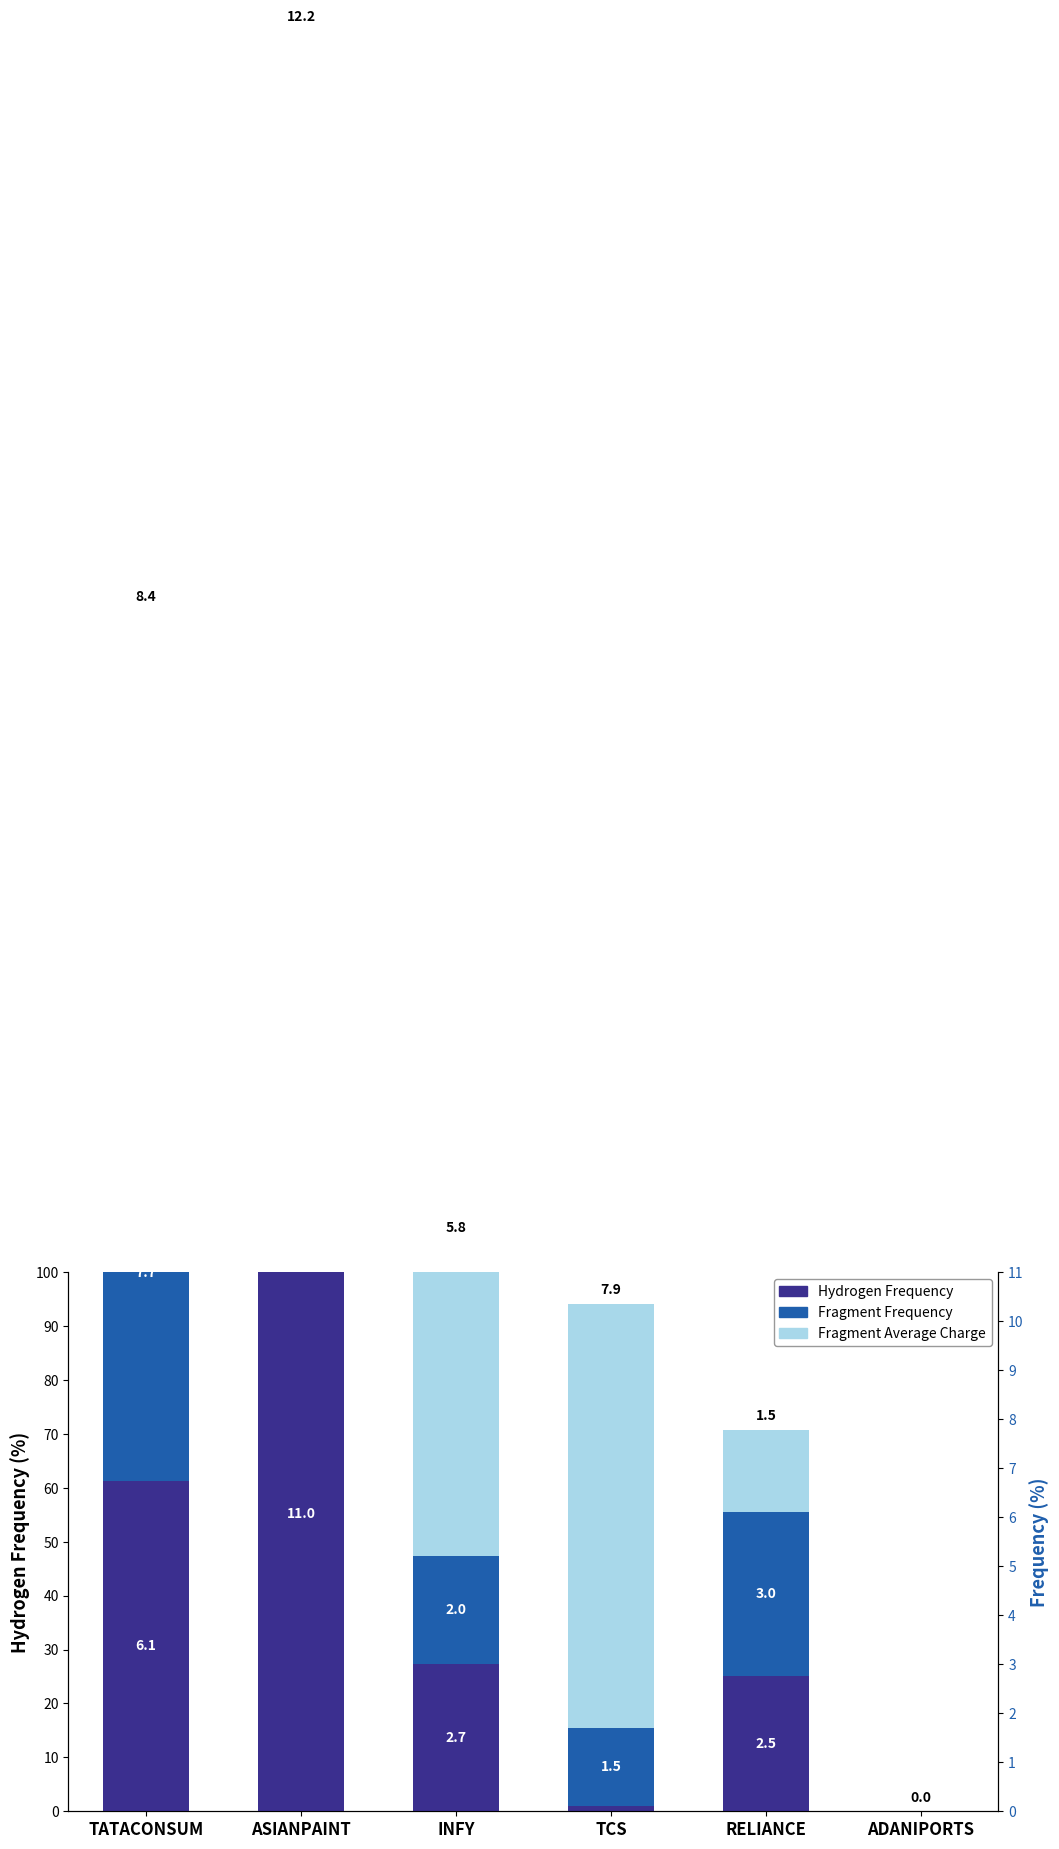

What are all the series names shown in the legend?

Hydrogen Frequency, Fragment Frequency, Fragment Average Charge